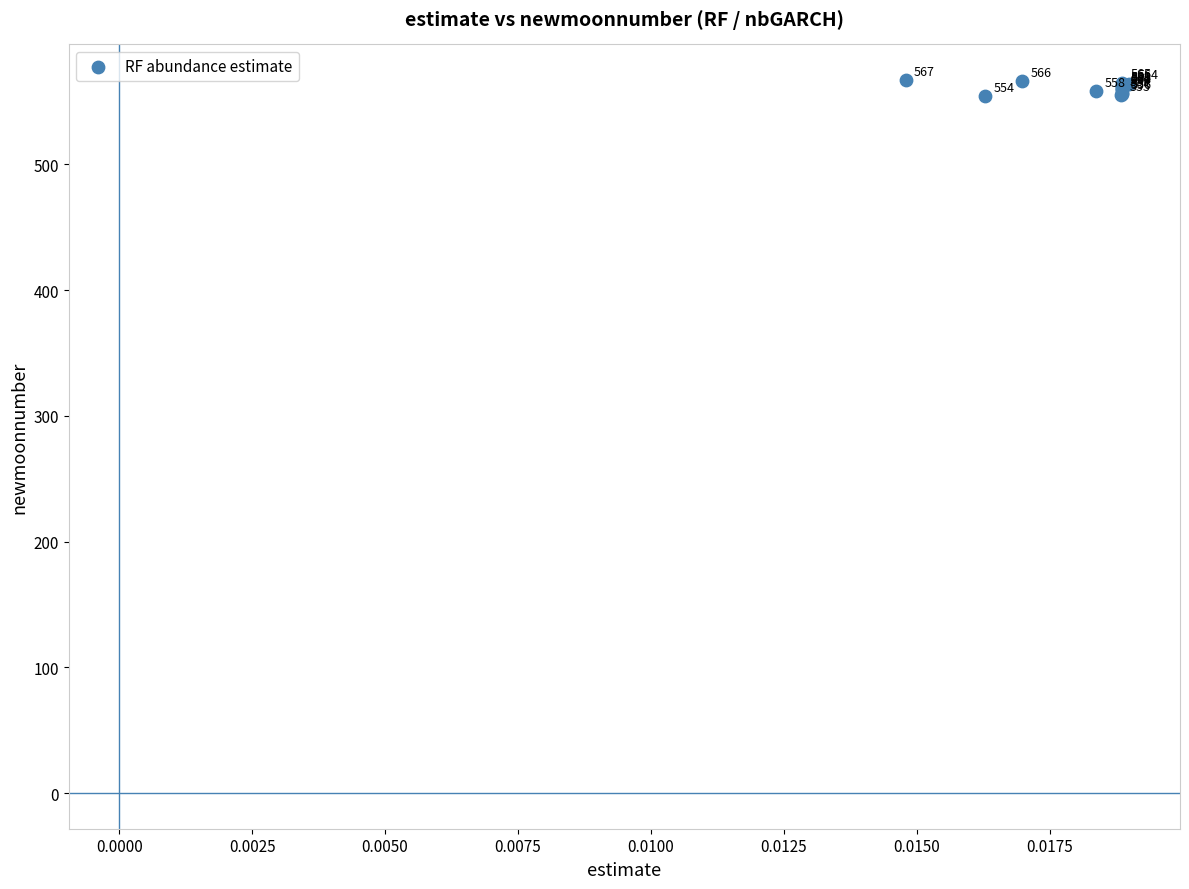

What Y value in the scatter plot is closest to 560?

560